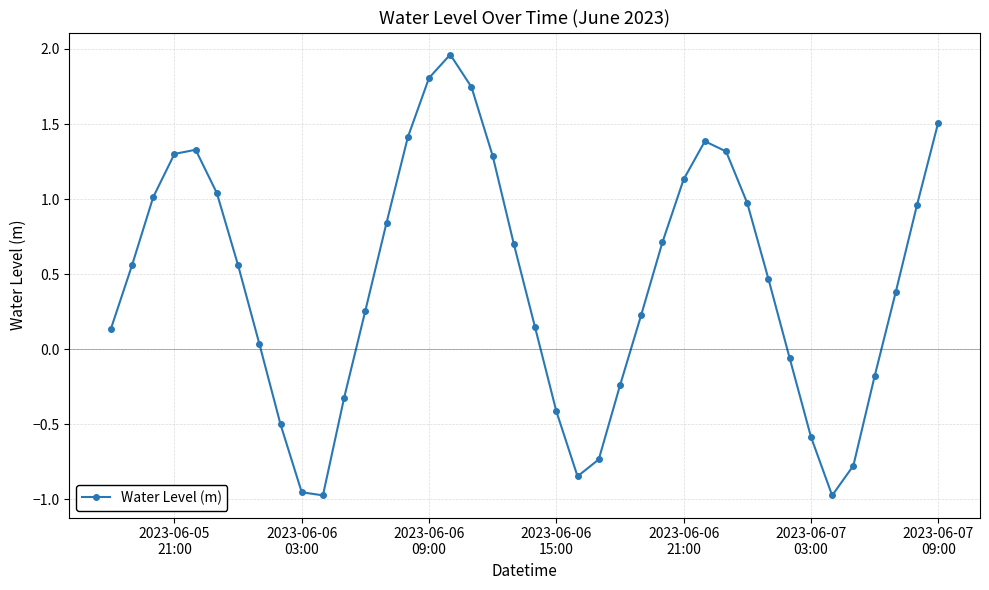

True or false: there are more than 2 points higher than both neighbors.

True